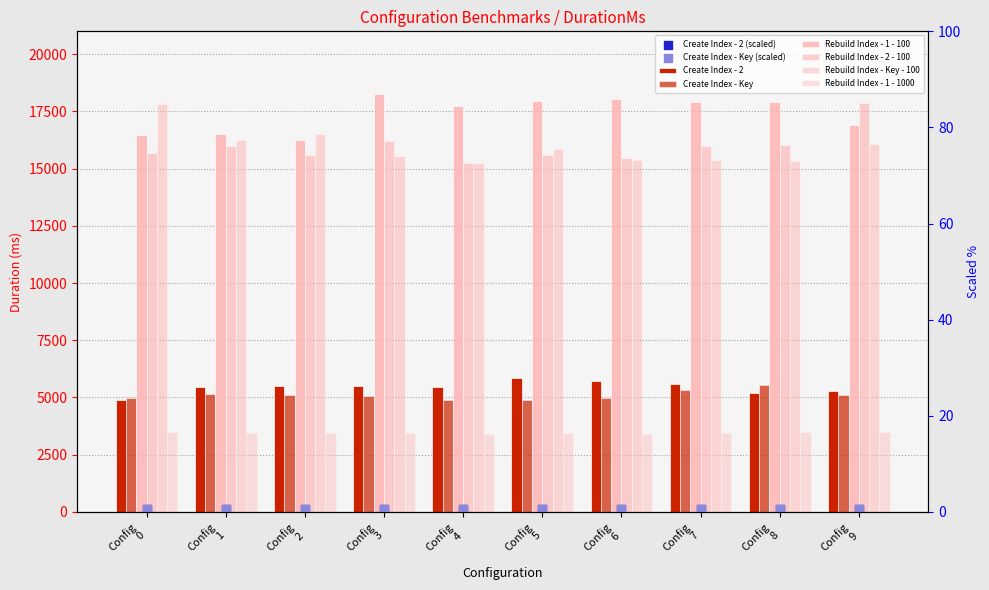

What is the total value across all series at Config 6?

62952.6